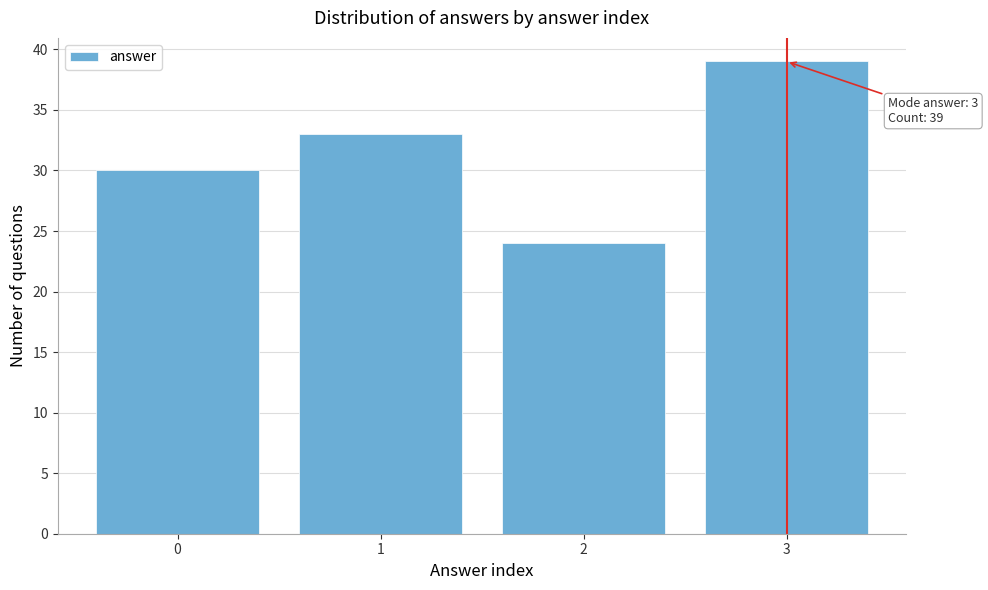

Reading left to right, list all the values displayed in this chart.

30	33	24	39